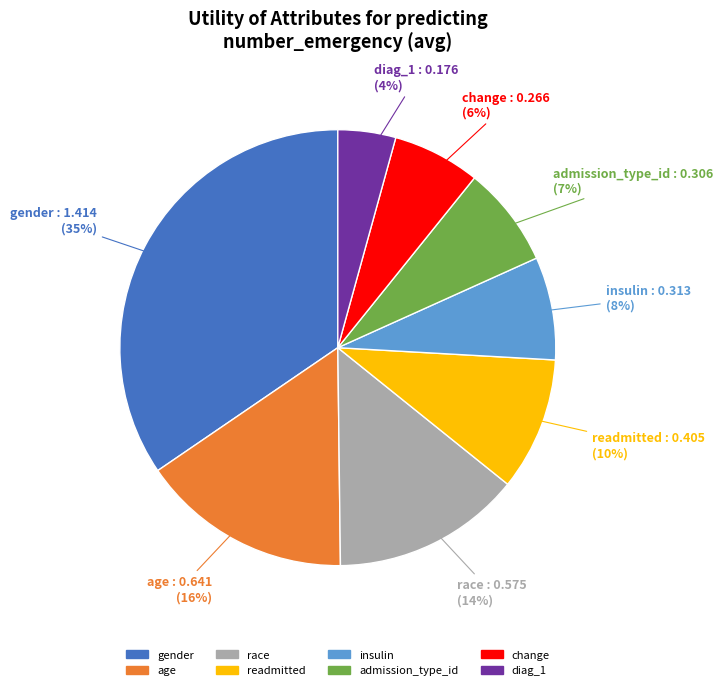

Which category has the smallest portion of the pie?

diag_1